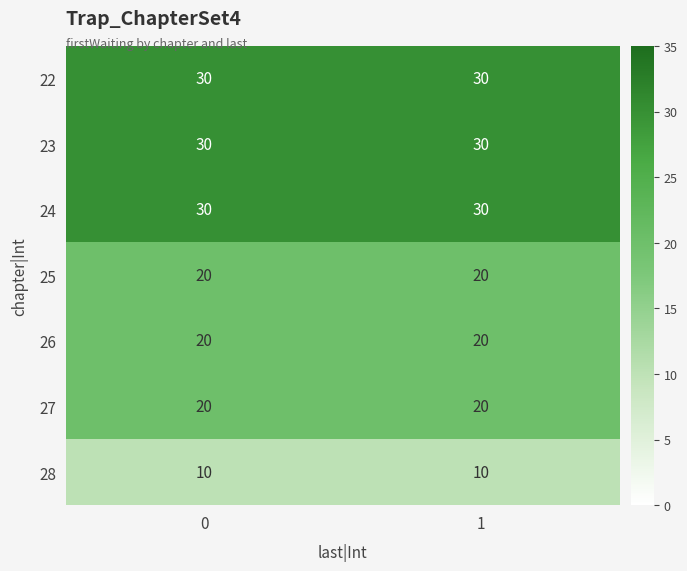

Is it true that 25 equals 20 at 1?

True